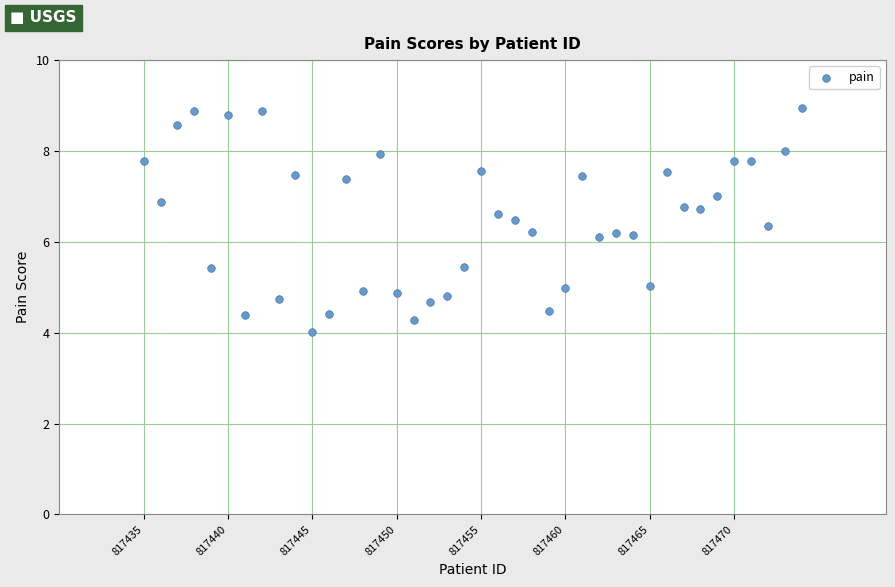

What is the range of X values (max minus min)?

39.0